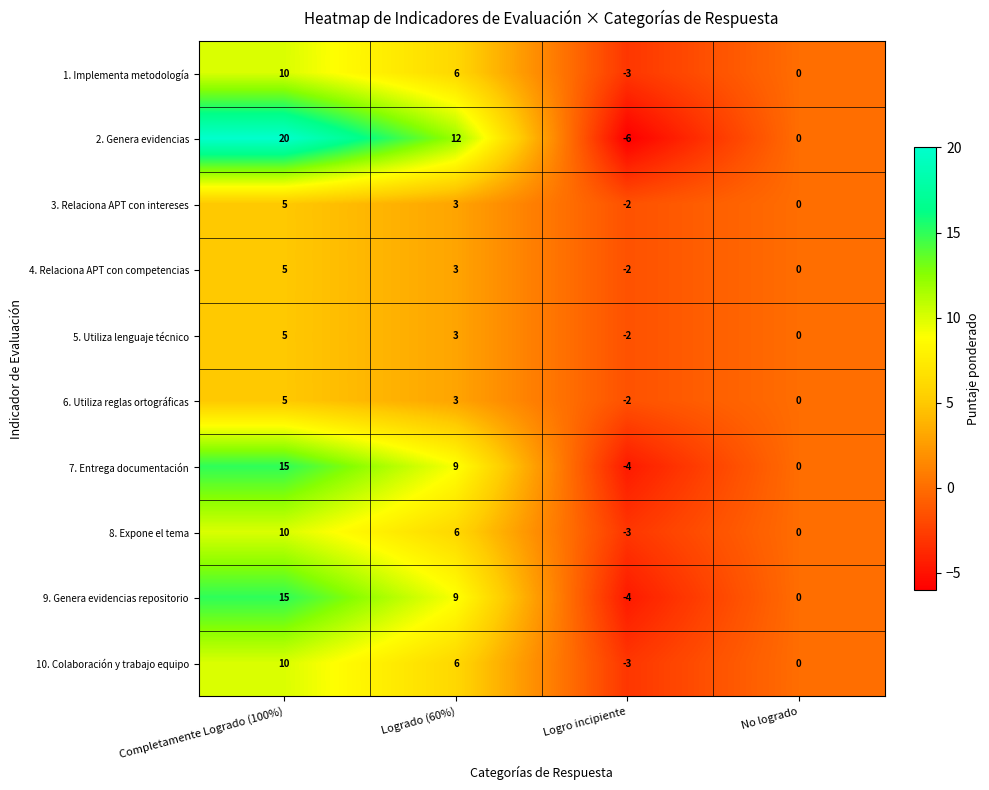

Which series changed the most between Completamente Logrado (100%) and Logro incipiente?

2. Genera evidencias